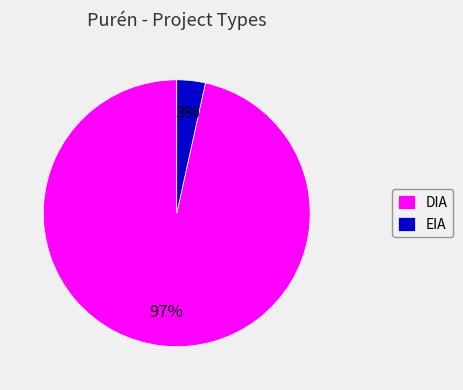

Is there a majority slice in this chart?

Yes